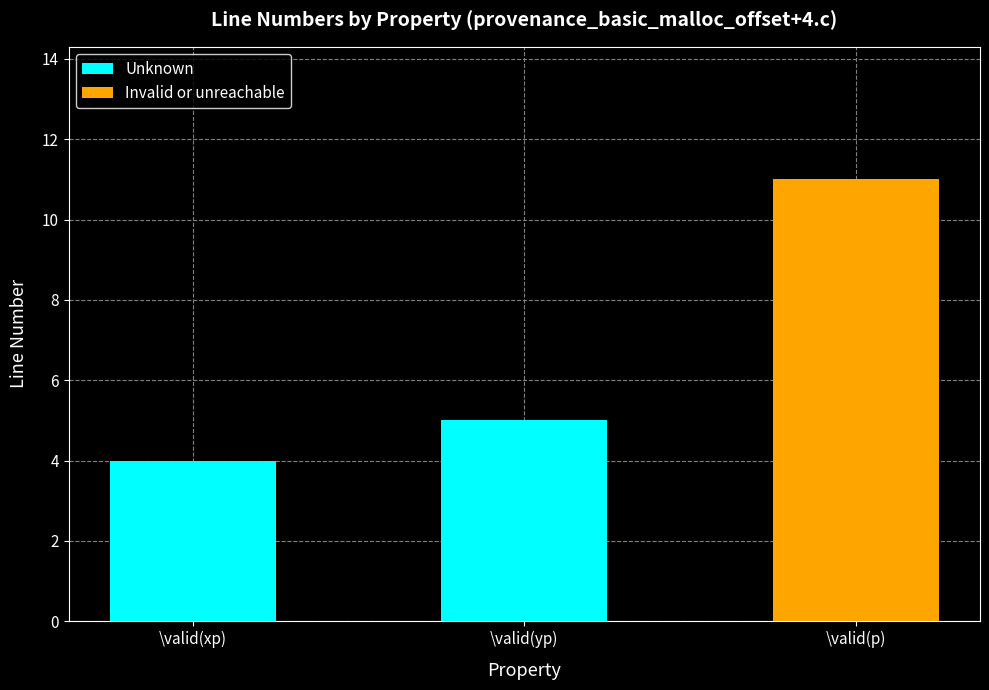

The value at \valid(xp) is 7. True or false?

False